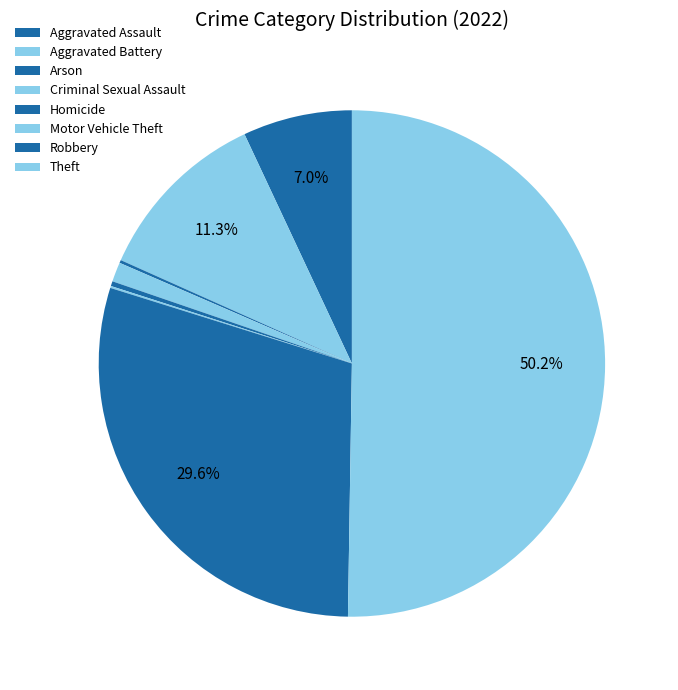

The Arson slice represents 0% of the pie. True or false?

True